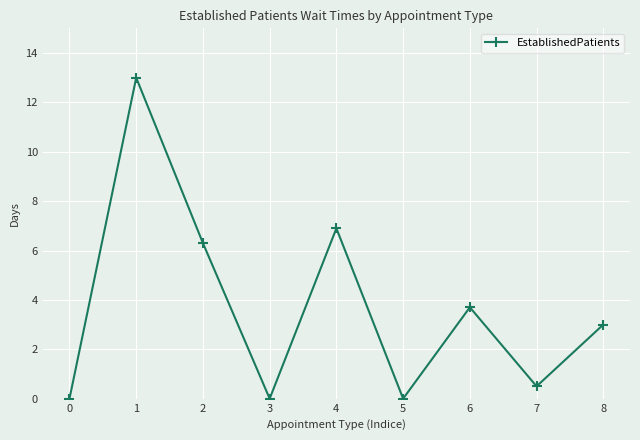

How many lines are shown in the chart?

1